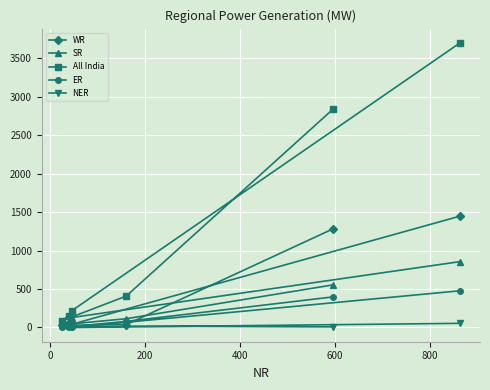

Which series has the largest total across all categories?

All India